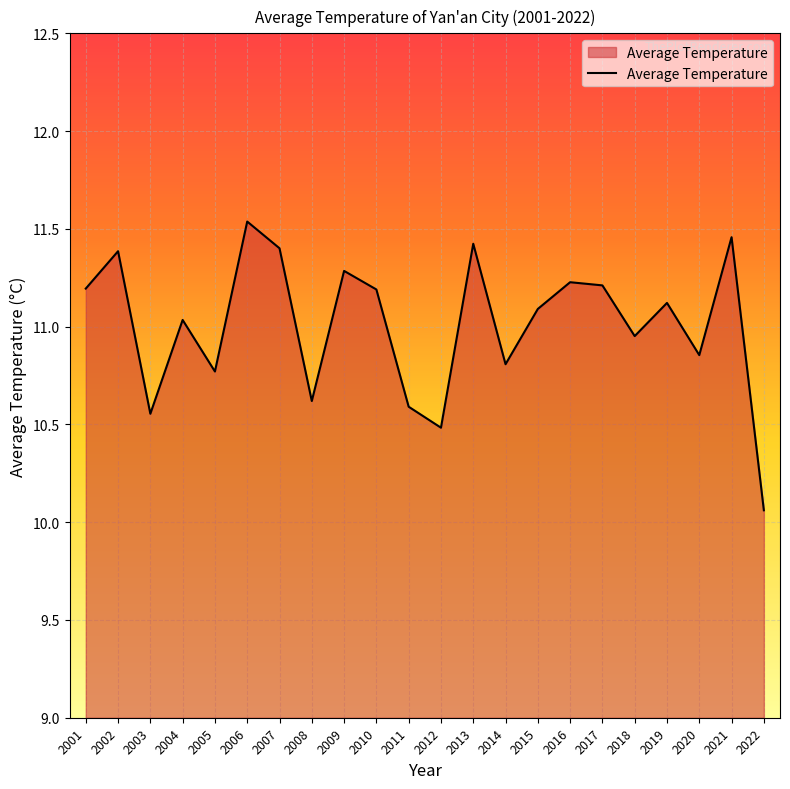

Where does the data first go above 11?

2001